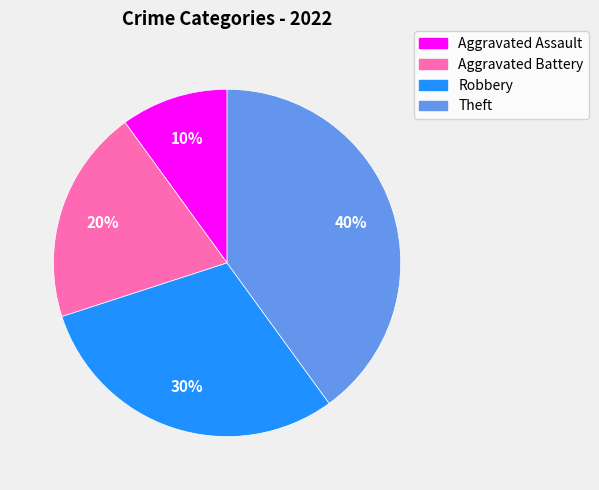

Between Aggravated Battery and Aggravated Assault, which is larger?

Aggravated Battery